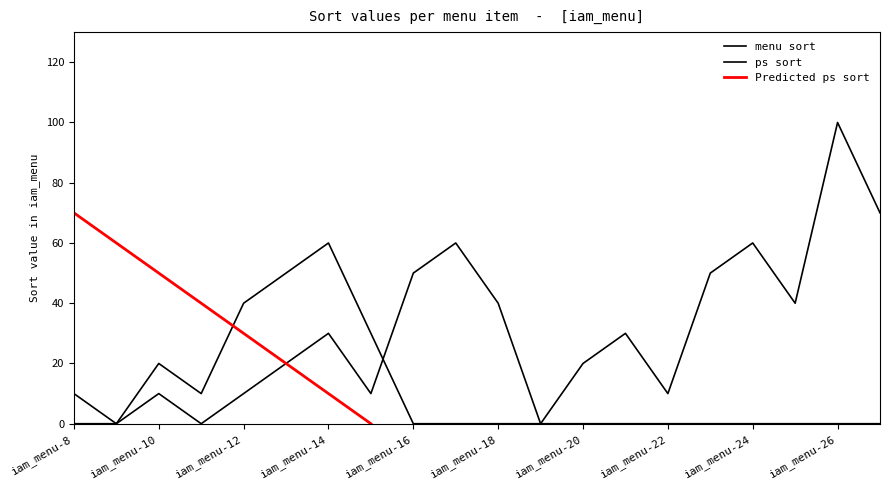

Is the value of menu at iam_menu-9 greater than the value of ps at iam_menu-14?

No